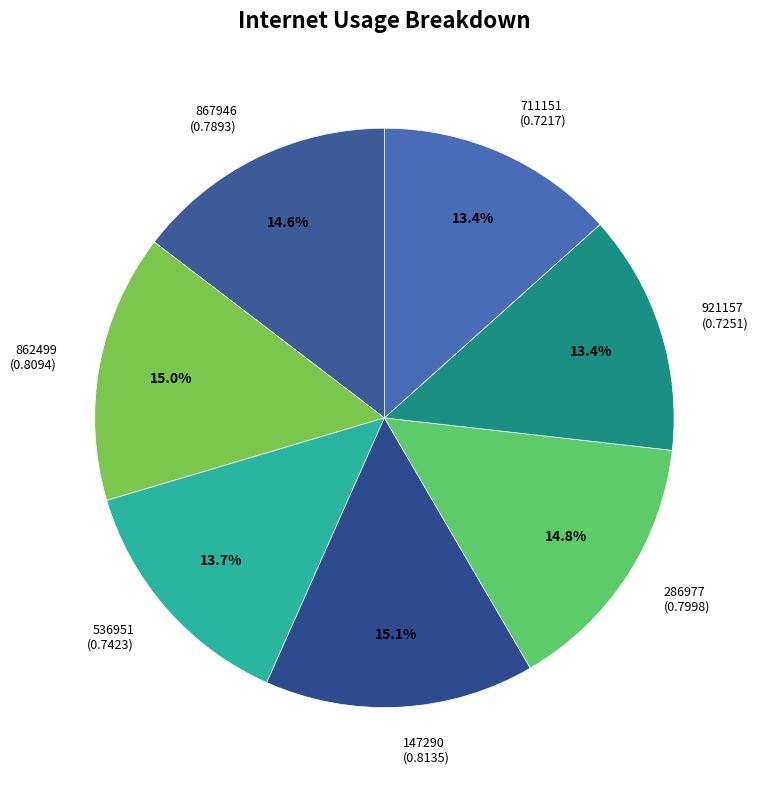

True or false: 867946 accounts for 29% of the total.

False